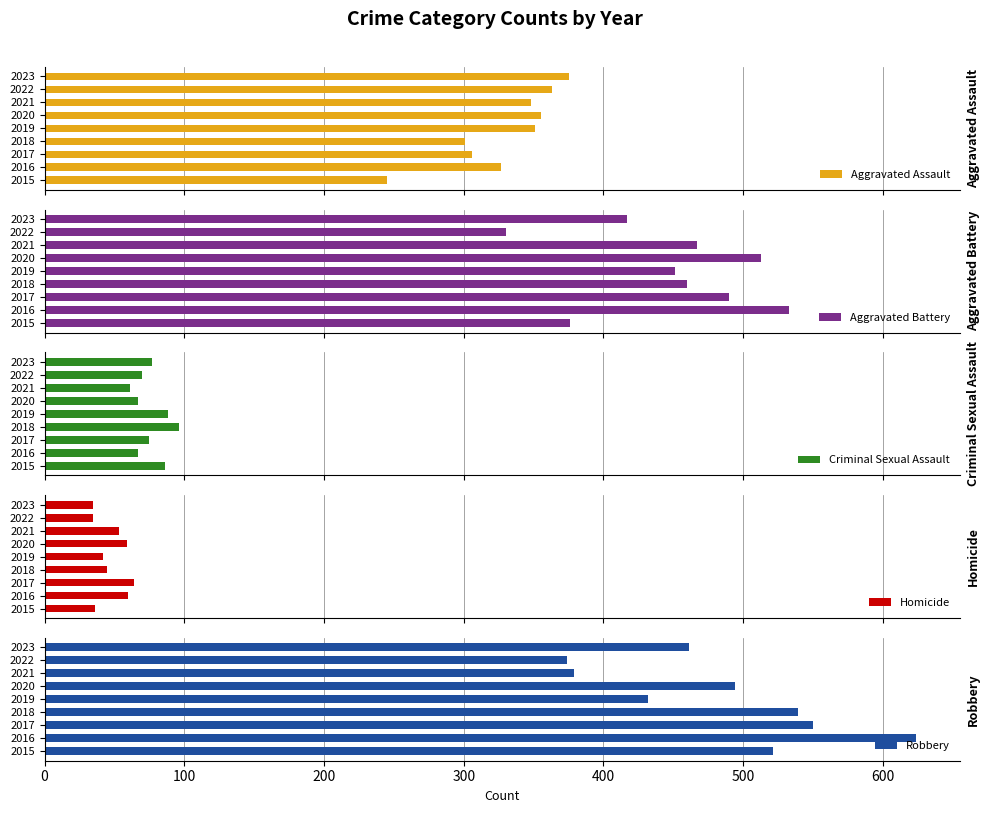

What is the sum of all Robbery values?

4374